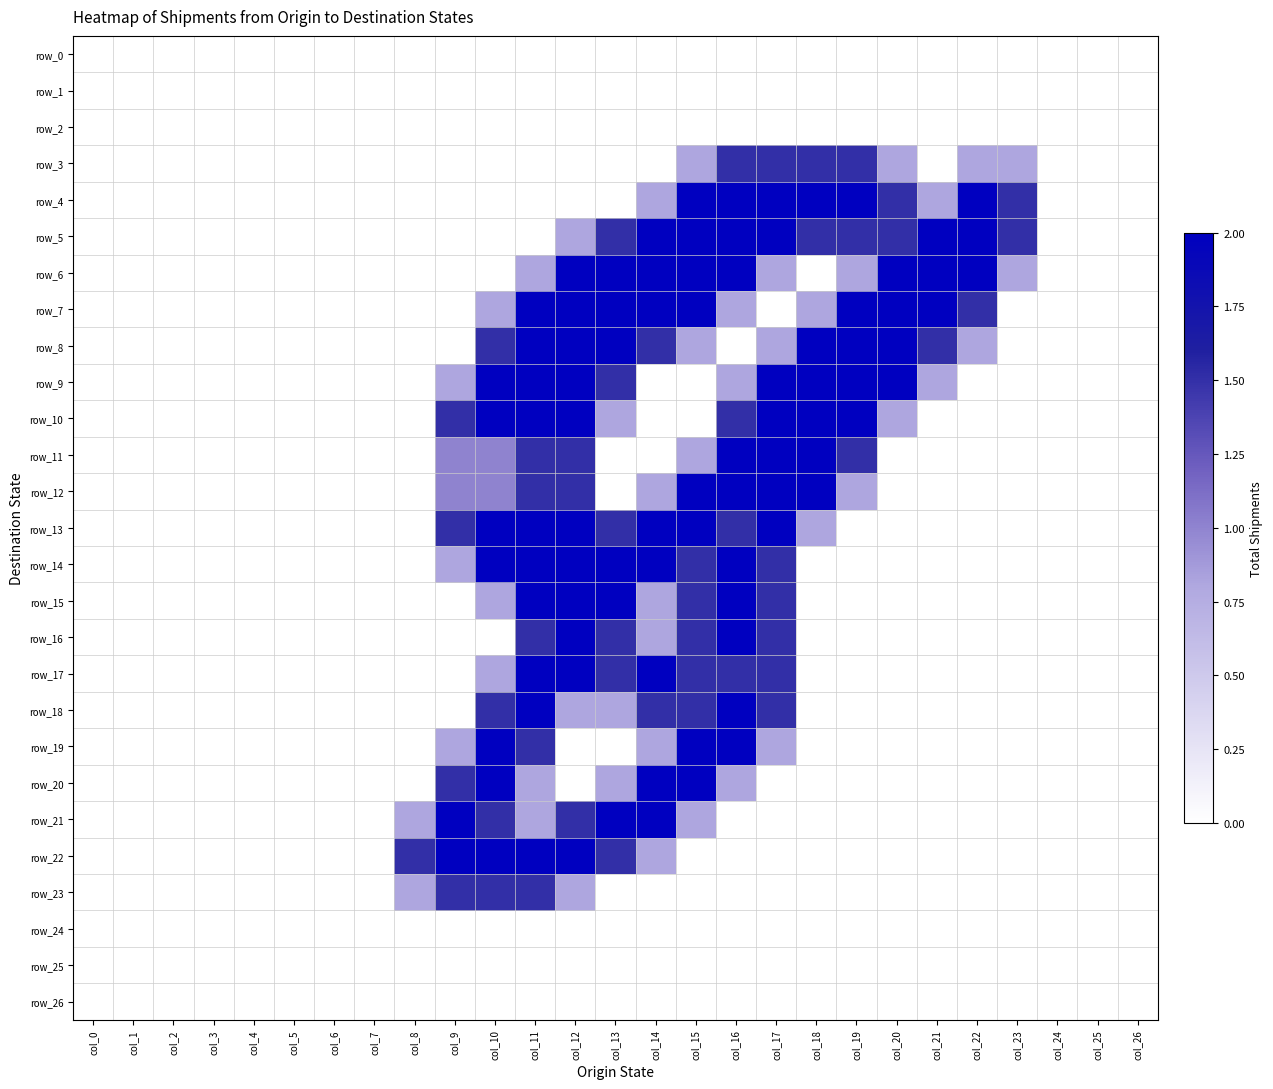

Count the number of categories in the chart.

27